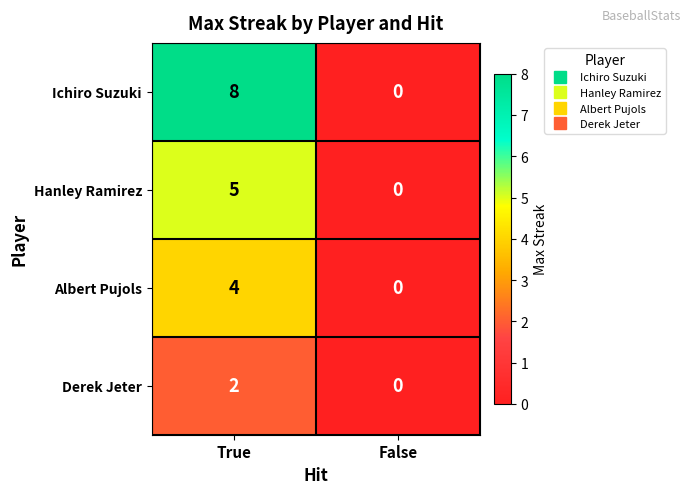

What is the sum of all Albert Pujols values?

4